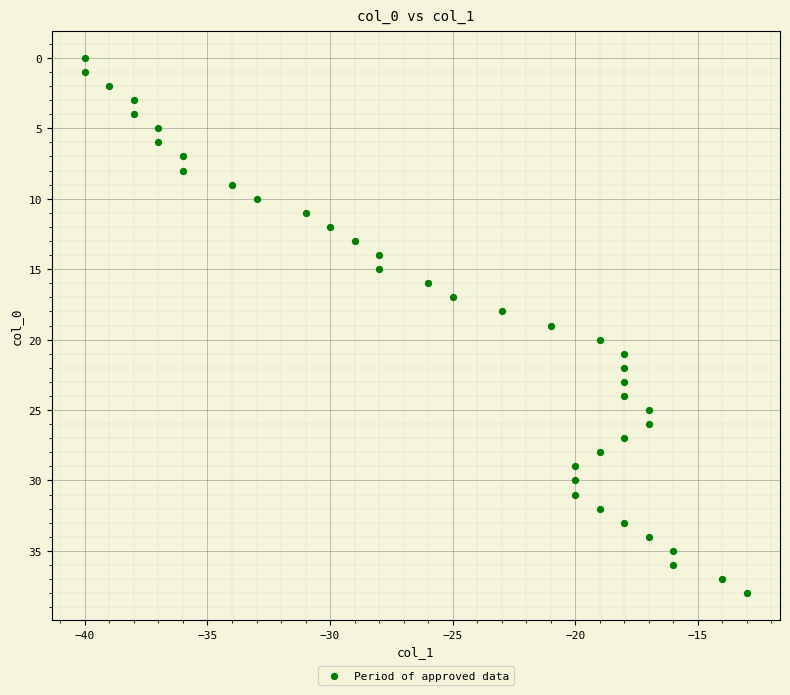

What is the range of X values (max minus min)?

27